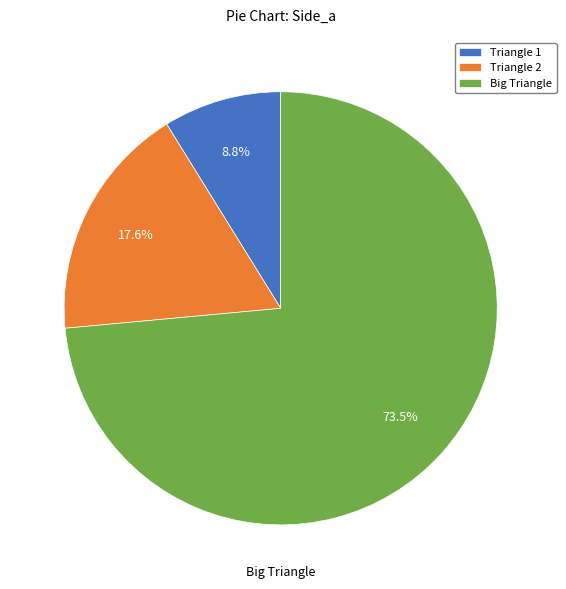

Is Big Triangle the majority of the pie?

Yes